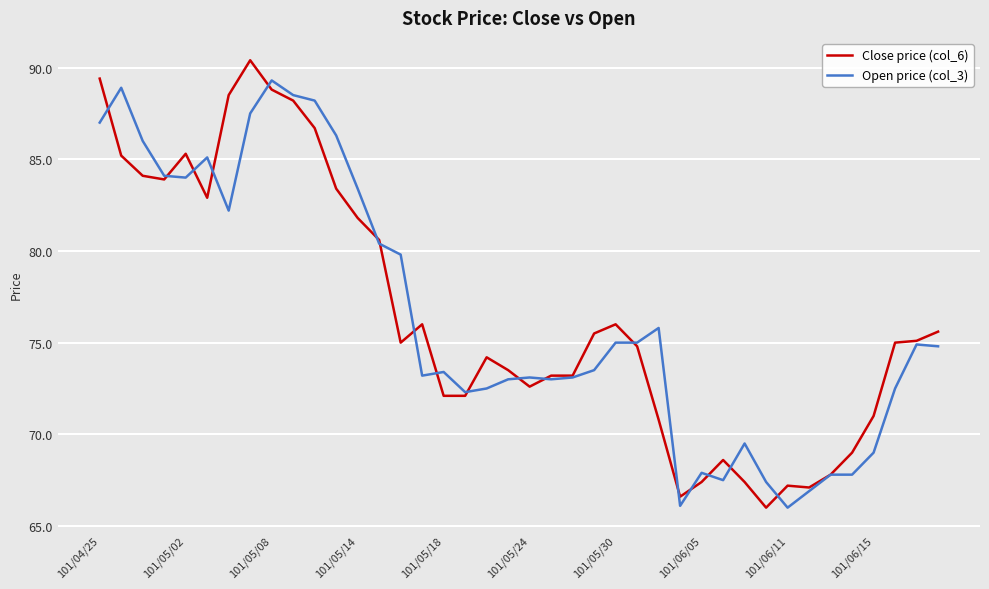

What is the difference between the maximum and minimum values in the Open price (col_3) series?

23.3